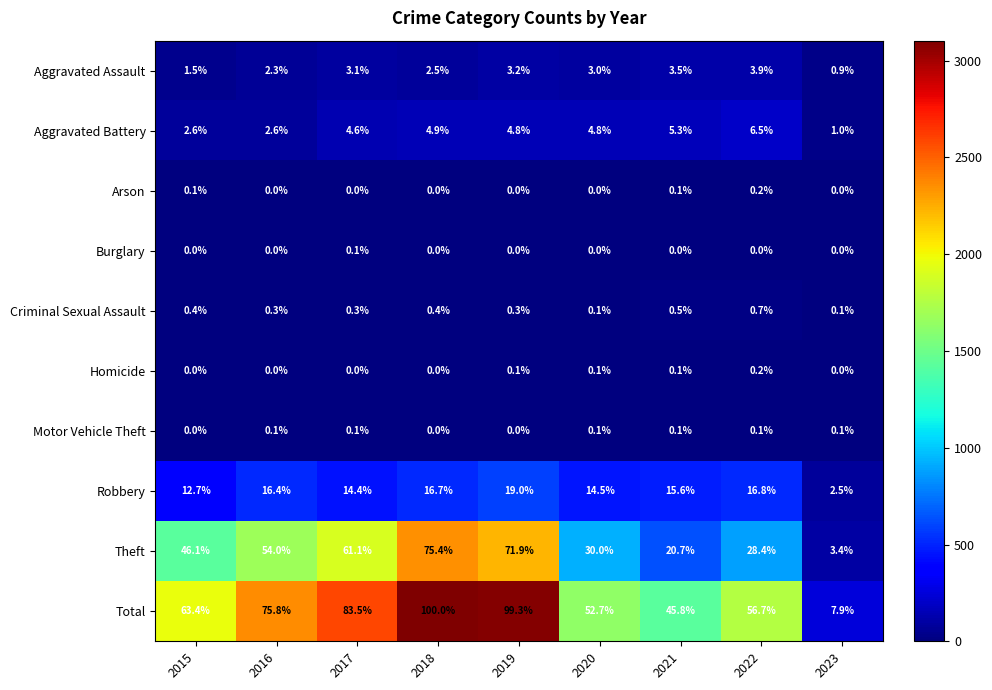

What is the spread (max minus min) of values at 2019?

99.3